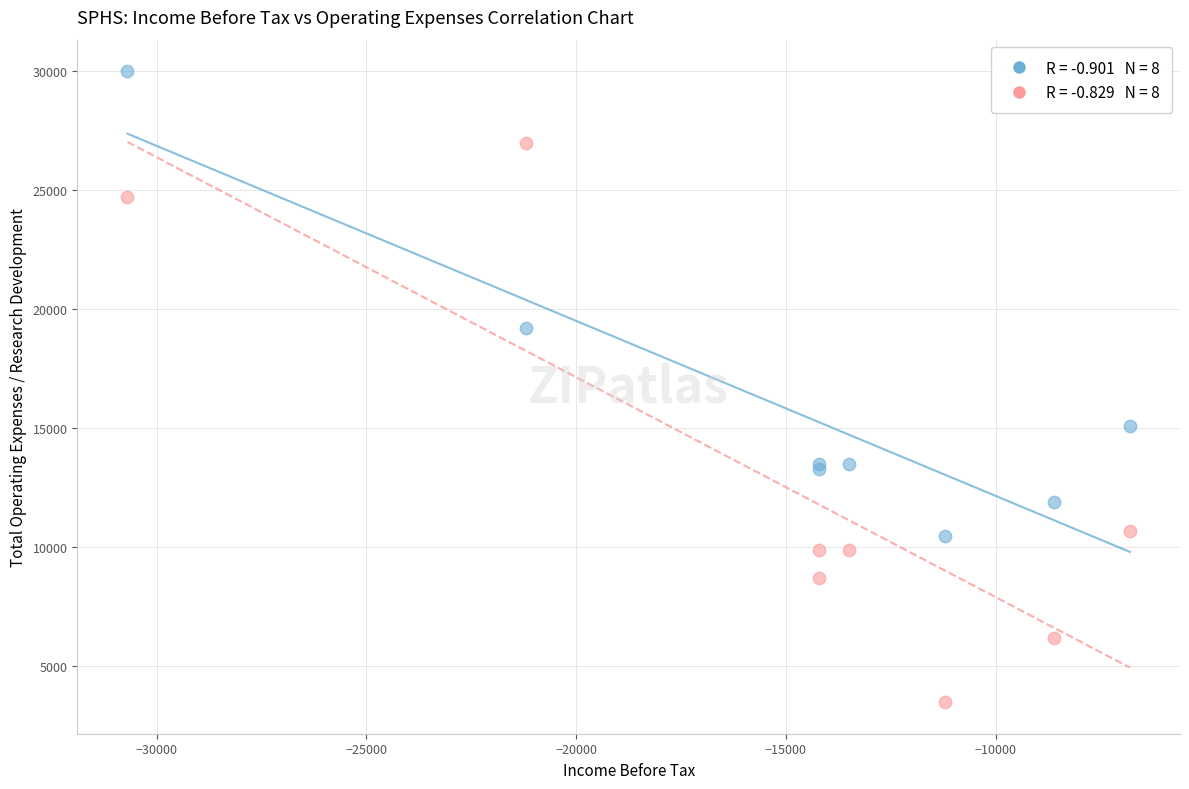

Across all series, what Y value is closest to 16750?

15100